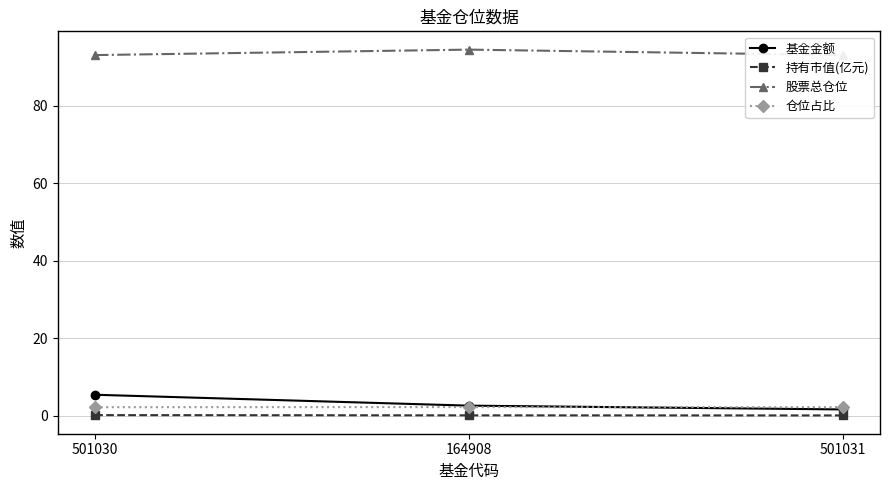

What is the maximum value for 持有市值(亿元)?

0.1